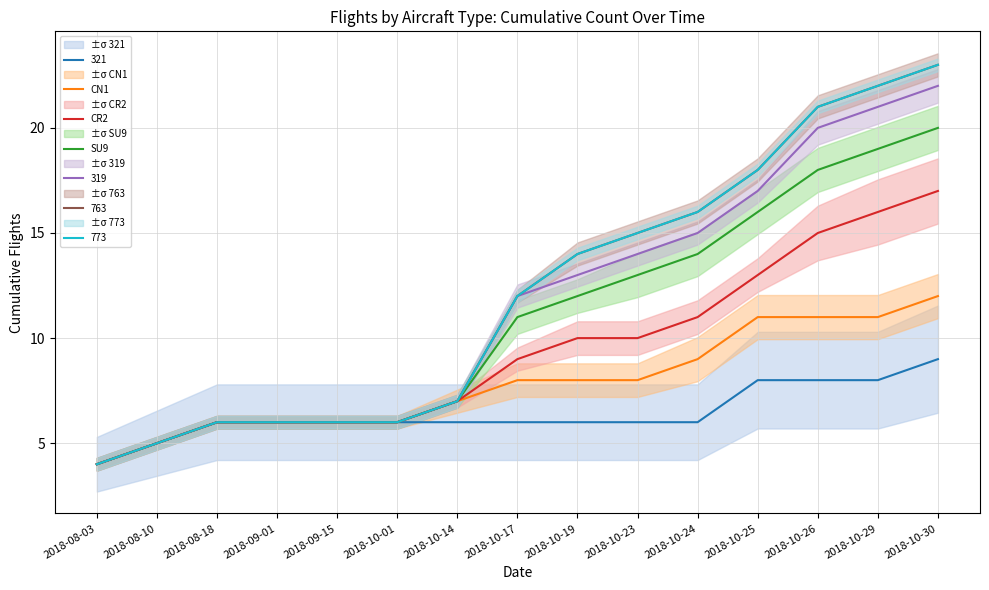

How many values in the CR2 series exceed 9?

7